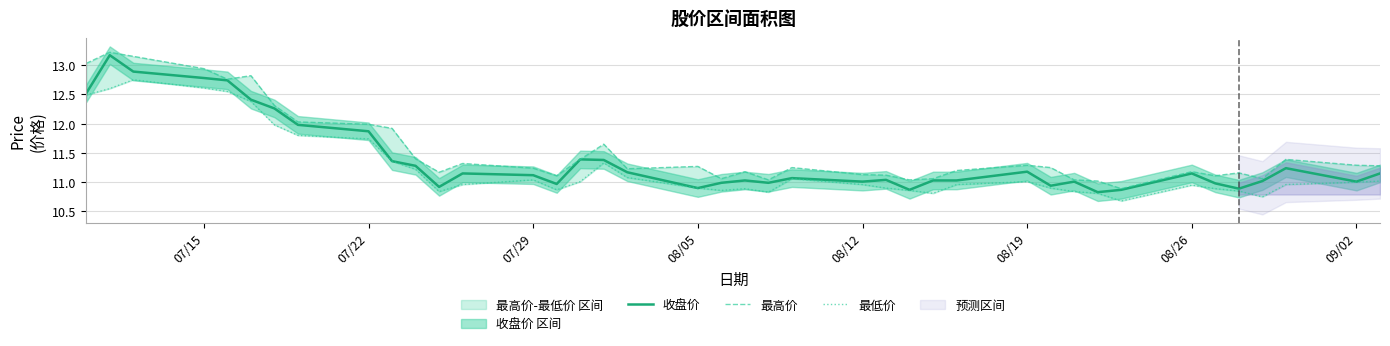

What is the sum of all 最高价 values?

462.0